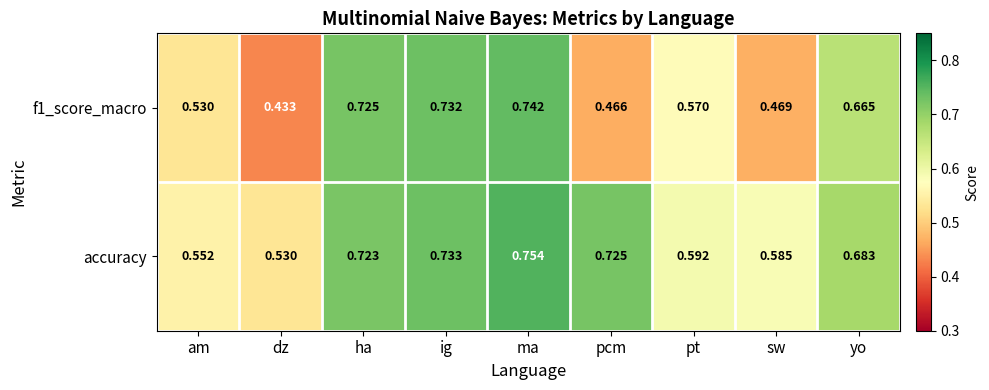

How many categories are shown in the chart?

9